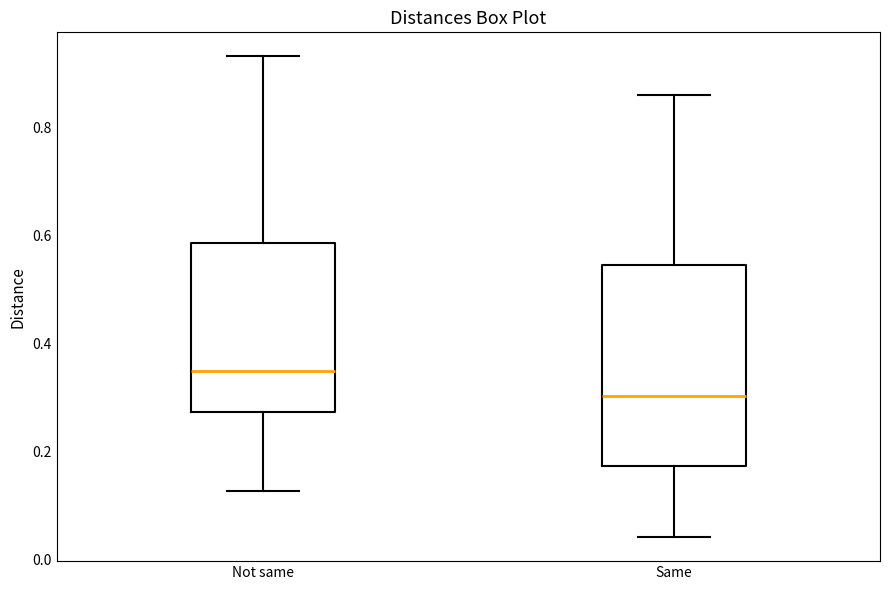

Reading left to right, read every box against the y-axis: the position of its median line, the range the box covers, and the ends of its whiskers. The values are not printed on the chart, so give them approximately, as read against the axis.

Not same: median 0.34, box 0.28 to 0.58, whiskers 0.12 to 0.94
Same: median 0.30, box 0.18 to 0.54, whiskers 0.04 to 0.86